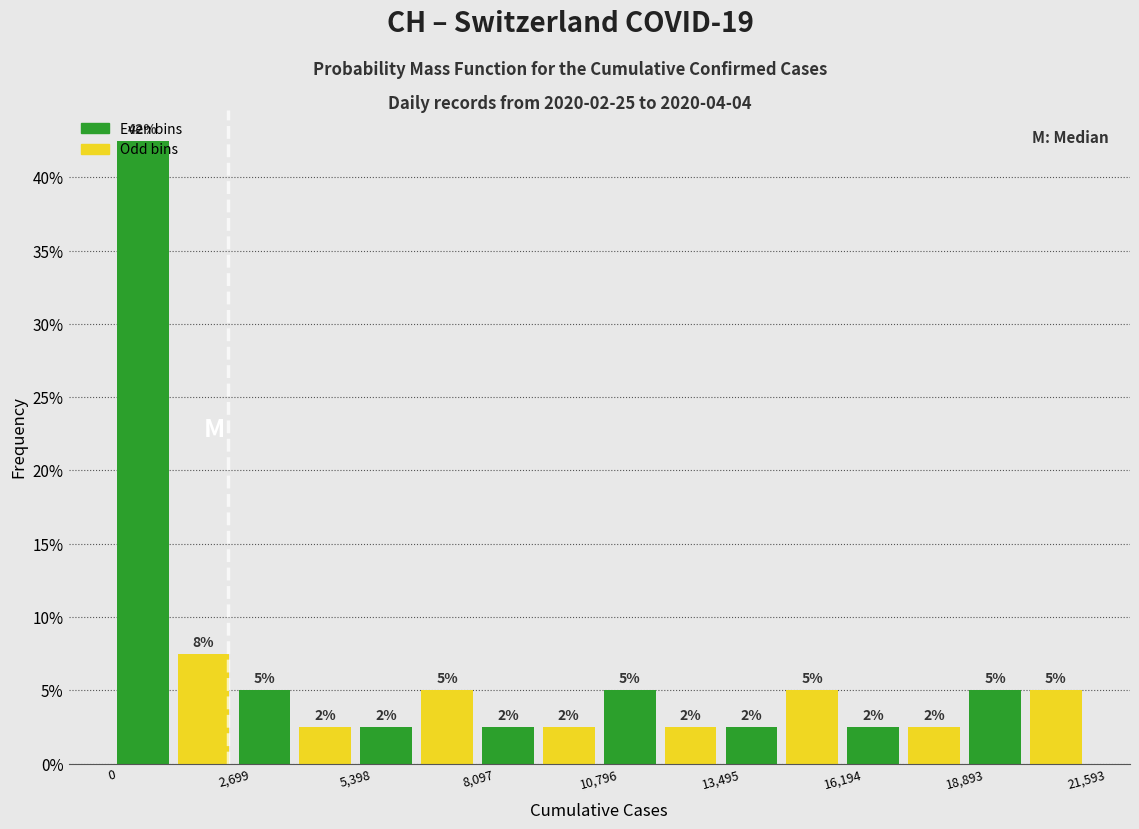

Read against the x-axis, roughly where is the centre of the tallest bar?

500